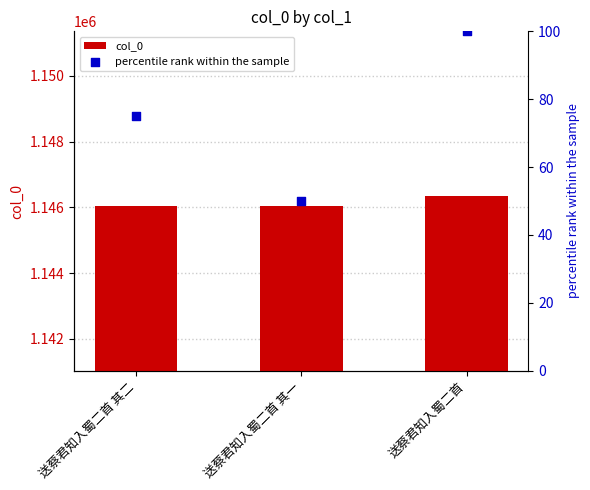

At which category is the sum across all series the highest?

送蔡君知入蜀二首